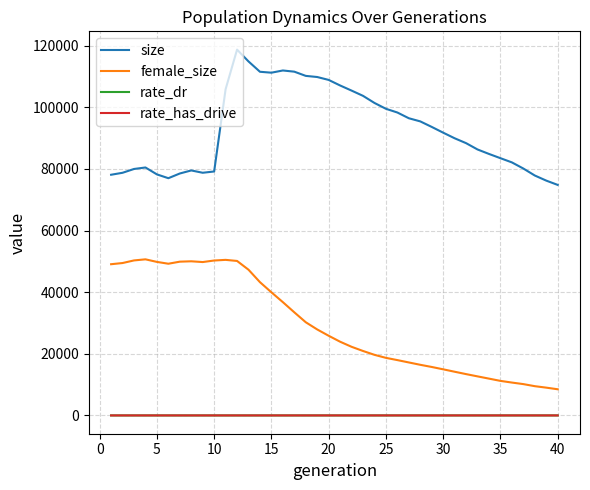

Which series has the largest total across all categories?

size